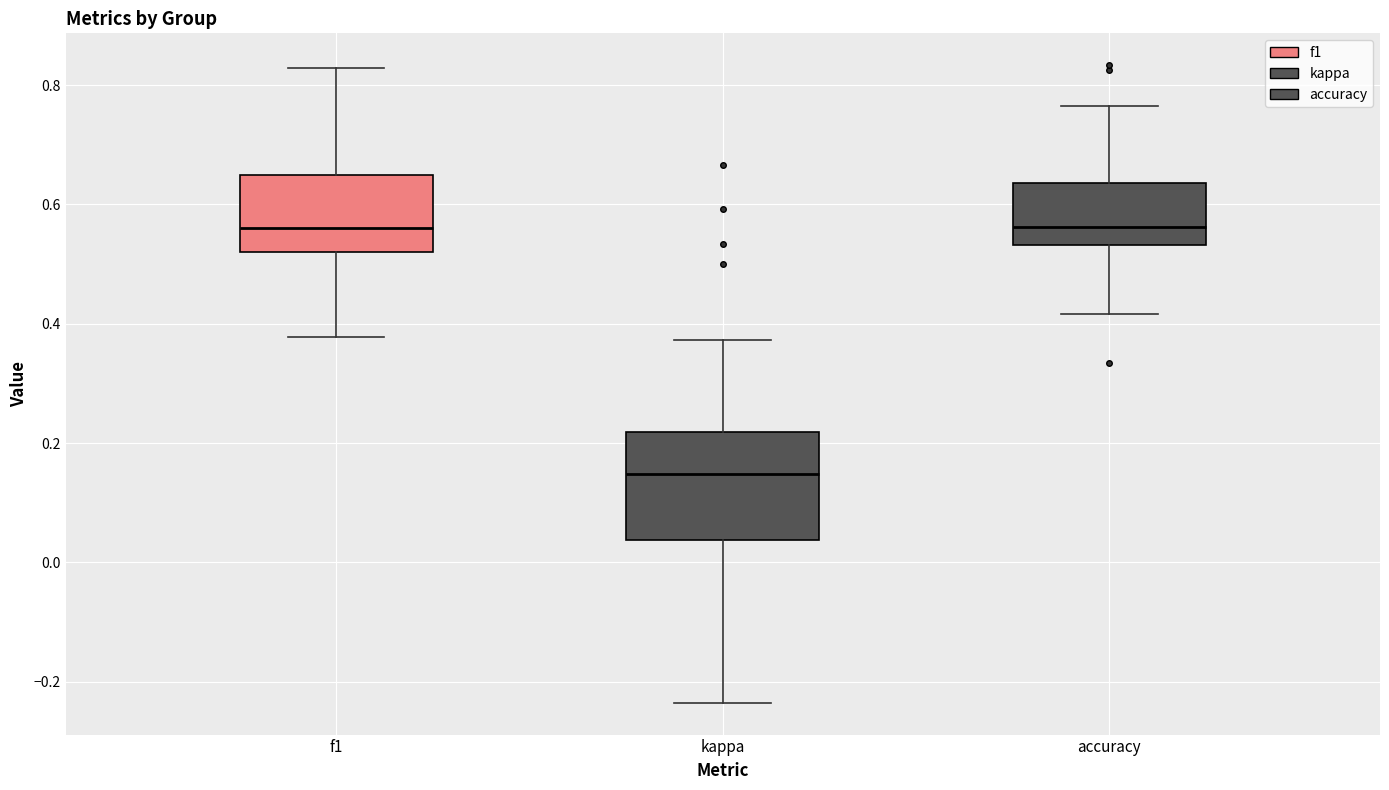

Where does the median line of the box for f1 sit on the y-axis? The values are not printed on the chart, so give them approximately, as read against the axis.

0.56